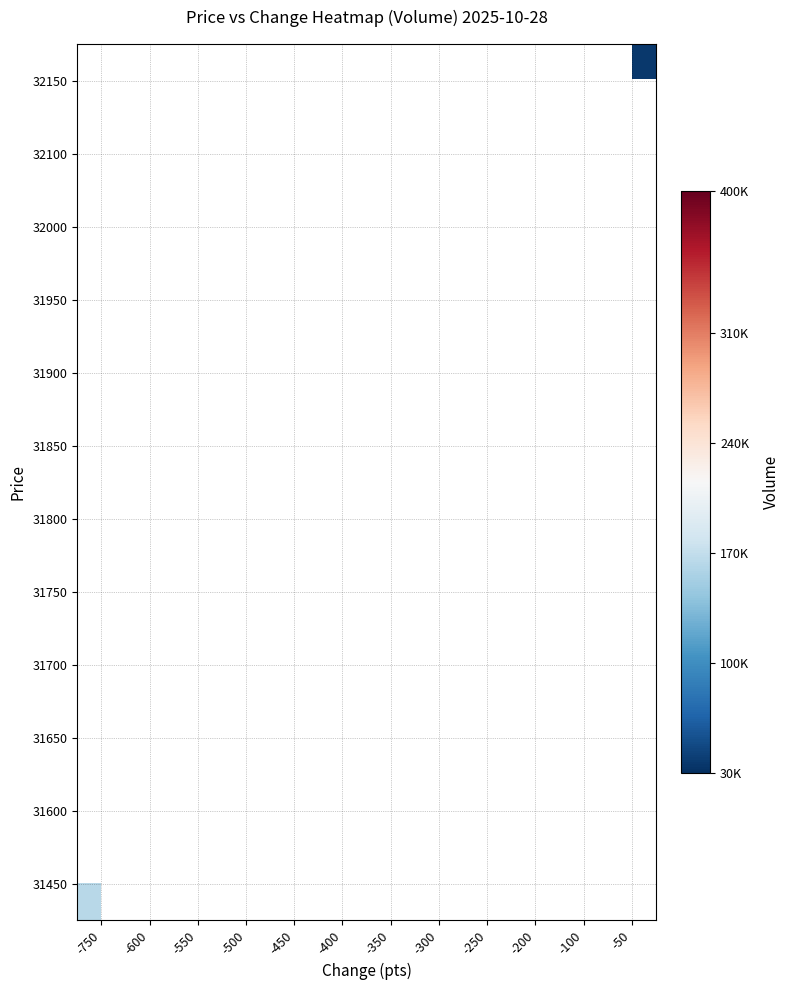

At which category does the chart reach its peak across all series?

-500